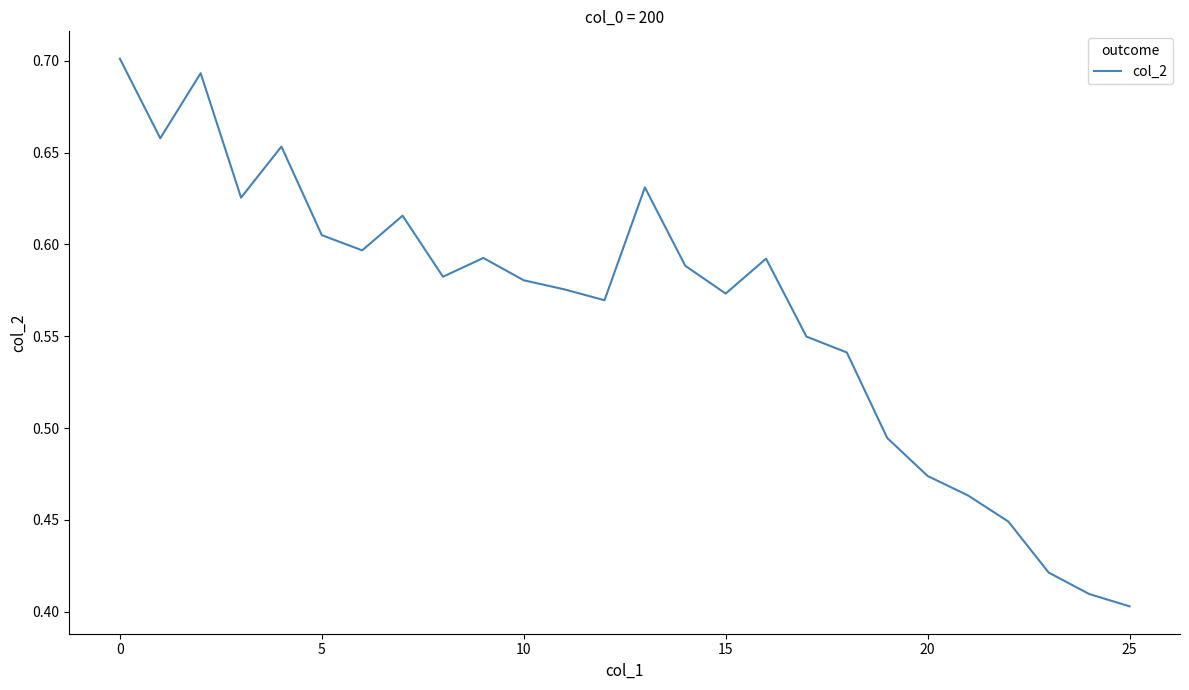

What is the difference between the maximum and minimum values?

0.3